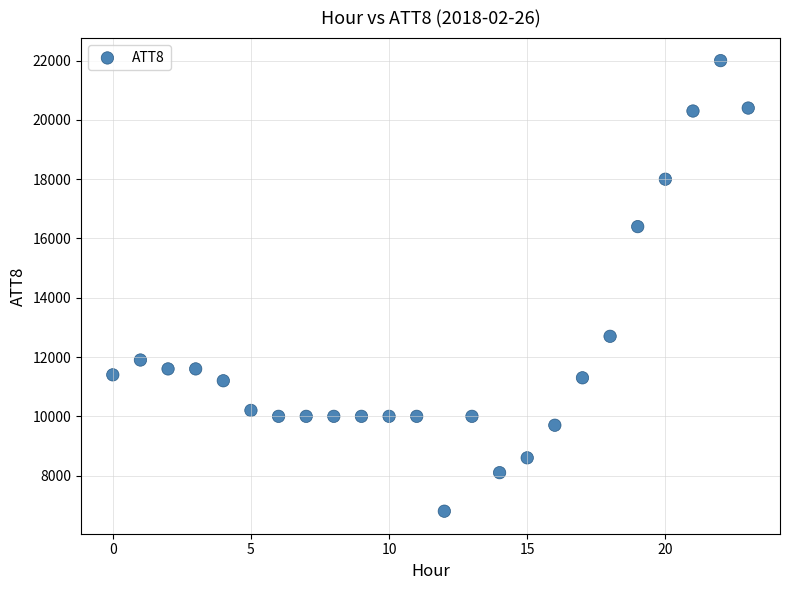

What Y value in the scatter plot is closest to 14400?

12700